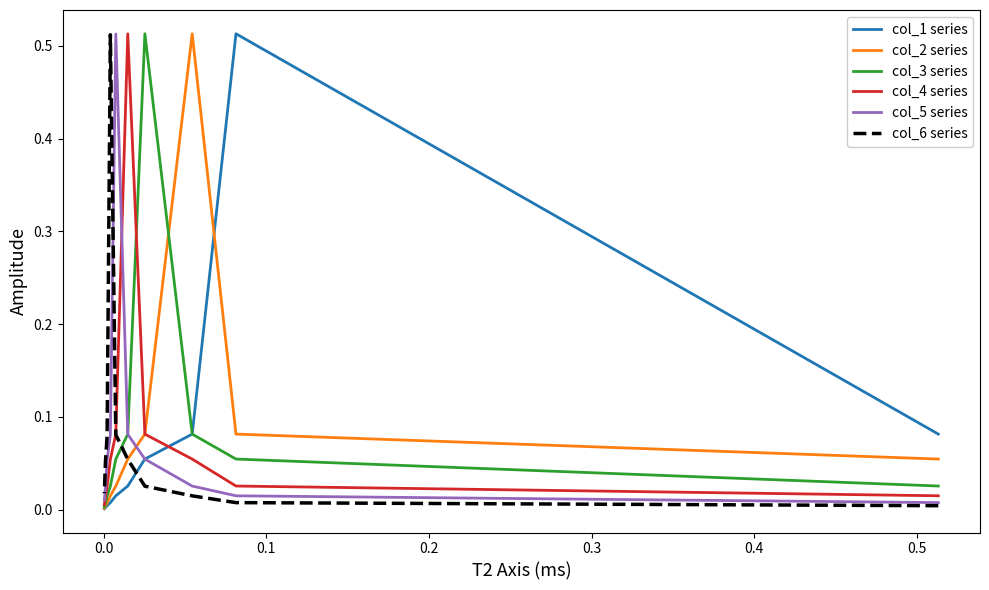

Is the value of col_3 series at 0.1 greater than the value of col_4 series at 0.0?

Yes